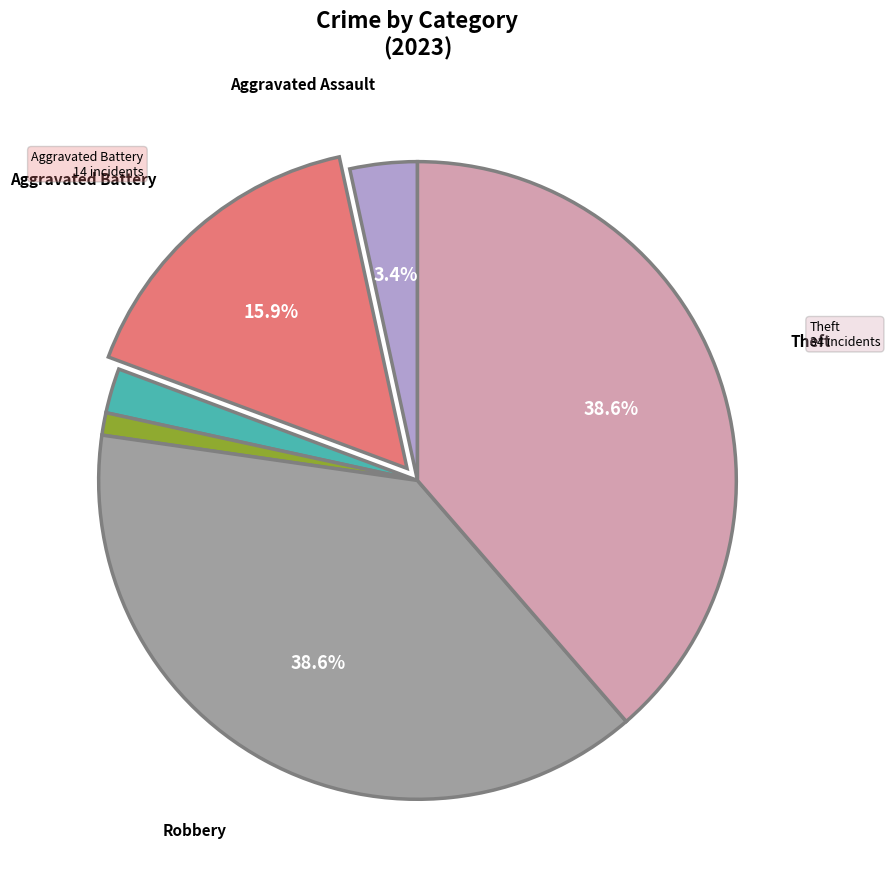

Is there any slice that represents more than half of the pie?

No